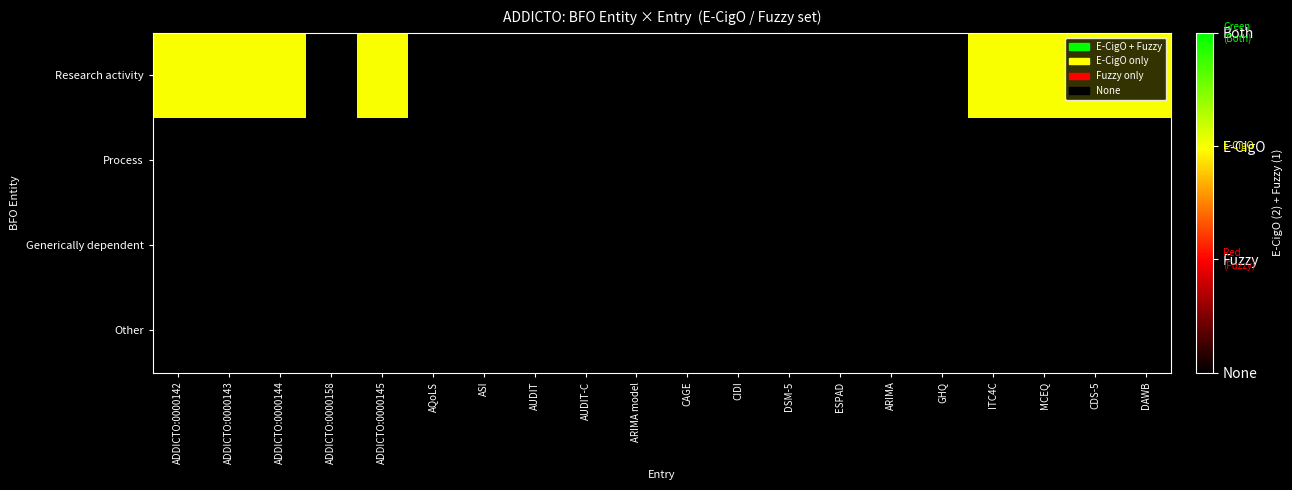

Reading left to right, transcribe all the data shown in this chart.

Research activity: ADDICTO:0000142=2	ADDICTO:0000143=2	ADDICTO:0000144=2	ADDICTO:0000158=0	ADDICTO:0000145=2	AQoLS=0	ASI=0	AUDIT=0	AUDIT-C=0	ARIMA model=0	CAGE=0	CIDI=0	DSM-5=0	ESPAD=0	ARIMA=0	GHQ=0	ITC4C=2	MCEQ=2	CDS-5=2	DAWB=2
Process: ADDICTO:0000142=0	ADDICTO:0000143=0	ADDICTO:0000144=0	ADDICTO:0000158=0	ADDICTO:0000145=0	AQoLS=0	ASI=0	AUDIT=0	AUDIT-C=0	ARIMA model=0	CAGE=0	CIDI=0	DSM-5=0	ESPAD=0	ARIMA=0	GHQ=0	ITC4C=0	MCEQ=0	CDS-5=0	DAWB=0
Generically dependent: ADDICTO:0000142=0	ADDICTO:0000143=0	ADDICTO:0000144=0	ADDICTO:0000158=0	ADDICTO:0000145=0	AQoLS=0	ASI=0	AUDIT=0	AUDIT-C=0	ARIMA model=0	CAGE=0	CIDI=0	DSM-5=0	ESPAD=0	ARIMA=0	GHQ=0	ITC4C=0	MCEQ=0	CDS-5=0	DAWB=0
Other: ADDICTO:0000142=0	ADDICTO:0000143=0	ADDICTO:0000144=0	ADDICTO:0000158=0	ADDICTO:0000145=0	AQoLS=0	ASI=0	AUDIT=0	AUDIT-C=0	ARIMA model=0	CAGE=0	CIDI=0	DSM-5=0	ESPAD=0	ARIMA=0	GHQ=0	ITC4C=0	MCEQ=0	CDS-5=0	DAWB=0